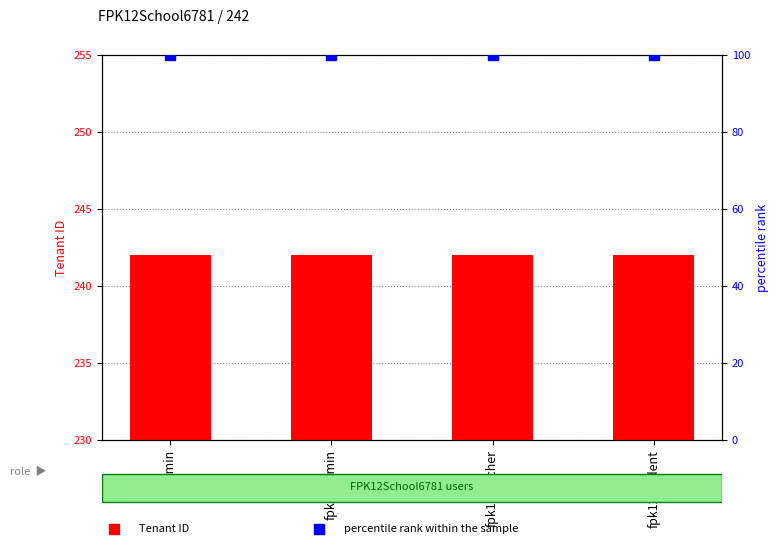

What position from the left is fpadmin?

1